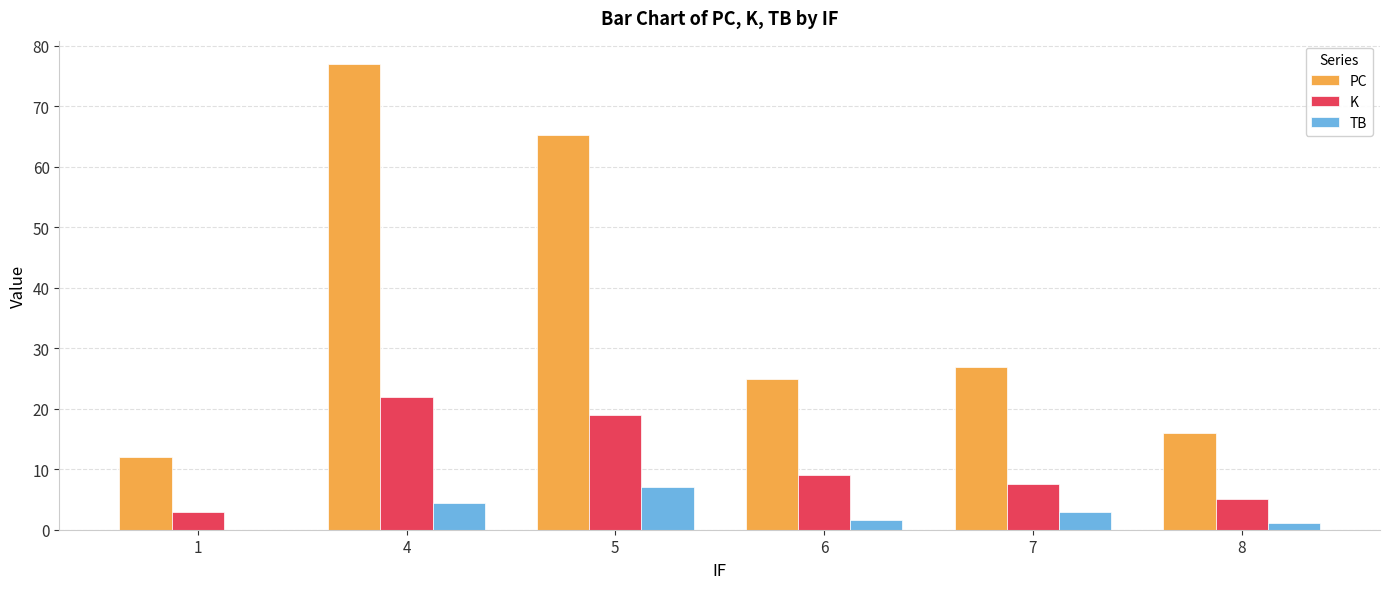

At which label does PC reach its peak?

4